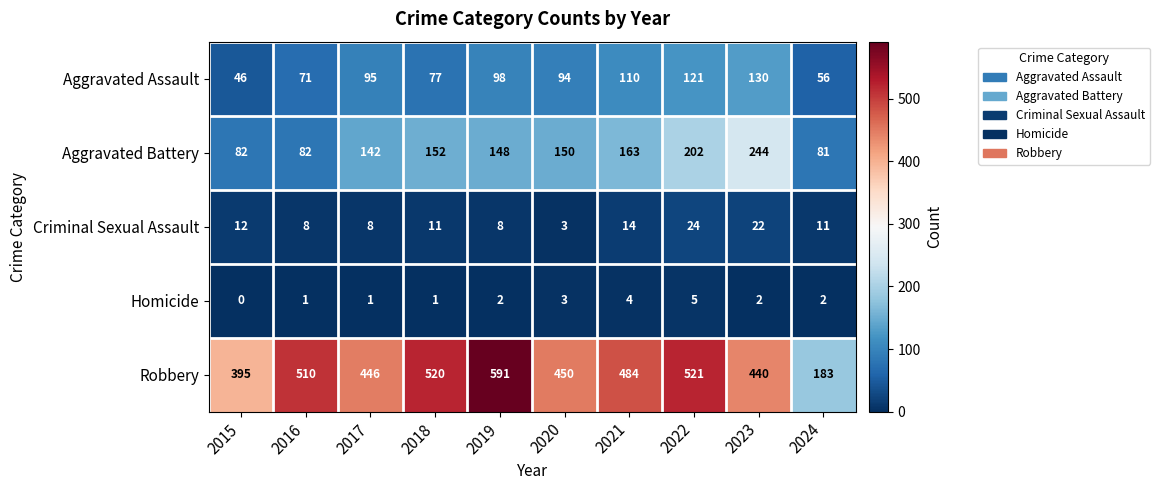

What is the sum of the Aggravated Battery values at 2018 and 2016?

234